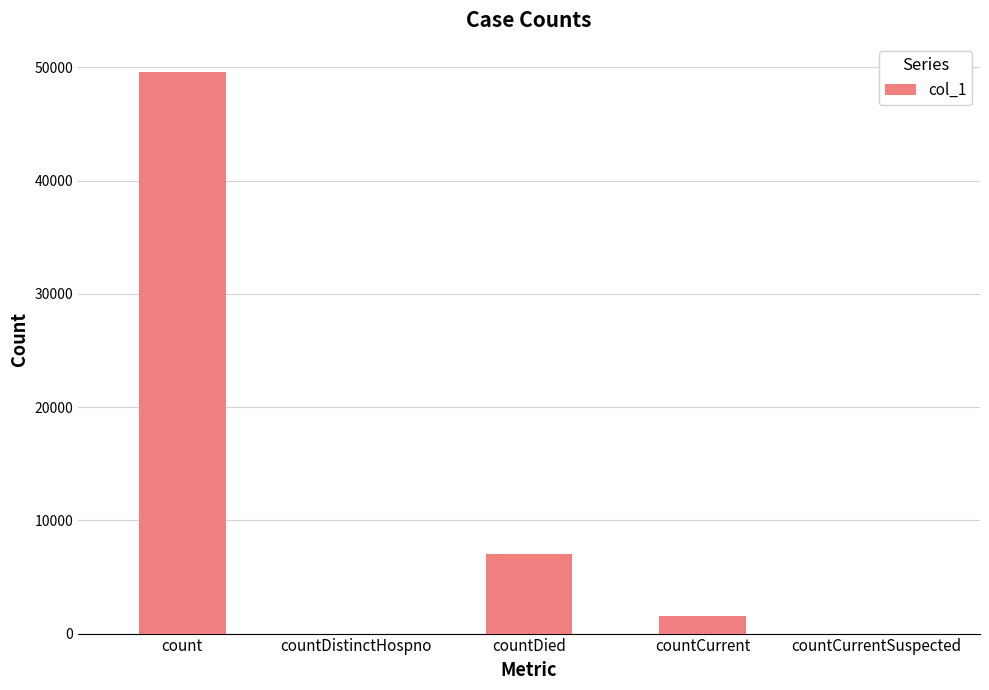

What is the change in value from count to countCurrentSuspected?

-49622